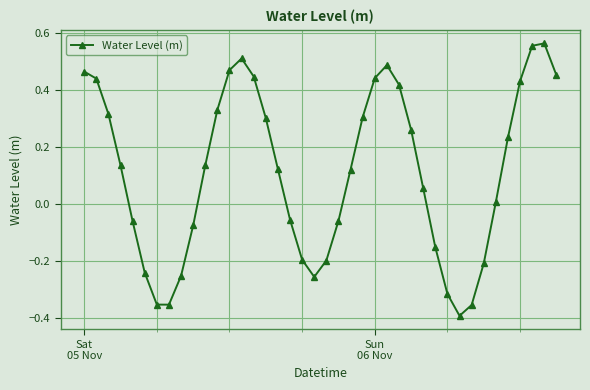

True or false: there are more than 1 points higher than both neighbors.

True